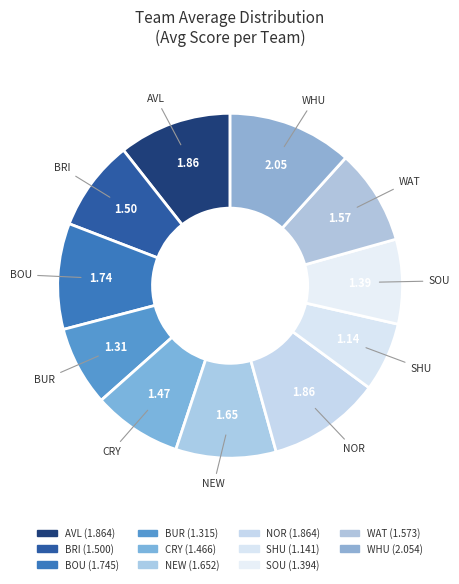

Do AVL and BRI together represent more than half of the pie?

No